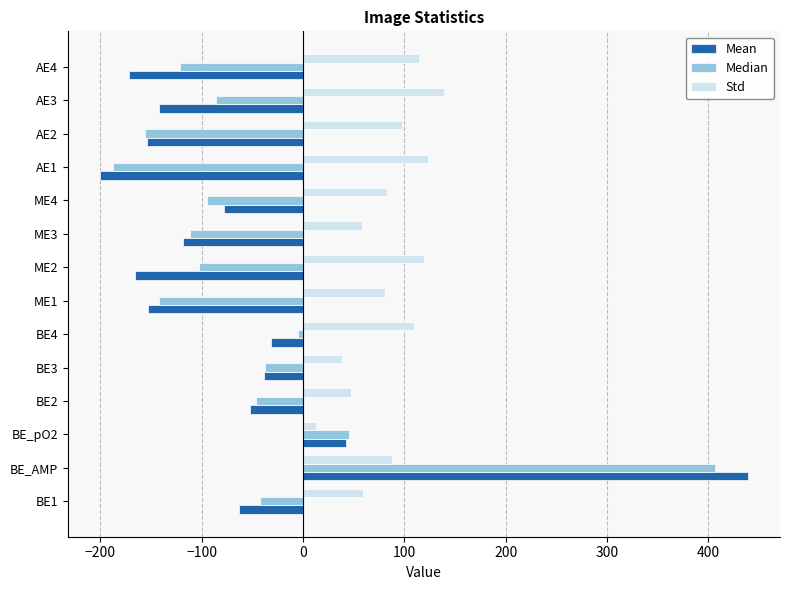

Which series has the largest range (max minus min)?

Mean